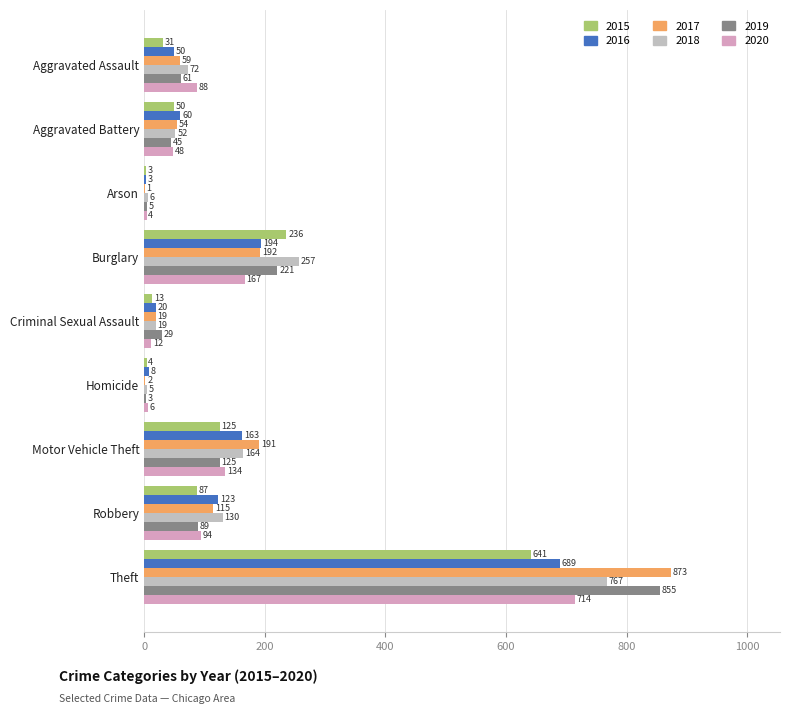

Where is 2018 nearest to the value 386?

Burglary